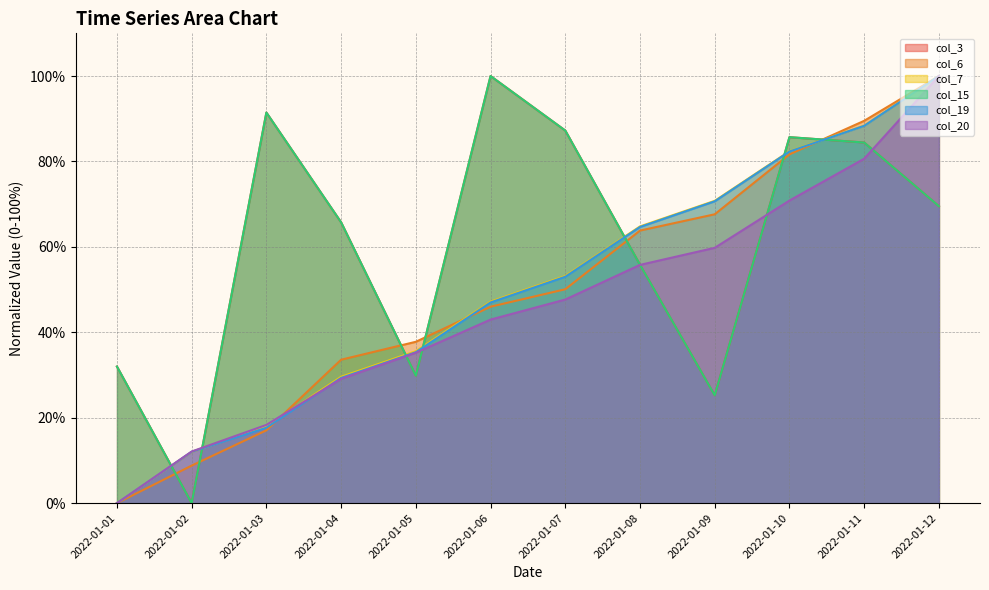

What is the average value of the col_15 series?

60.6